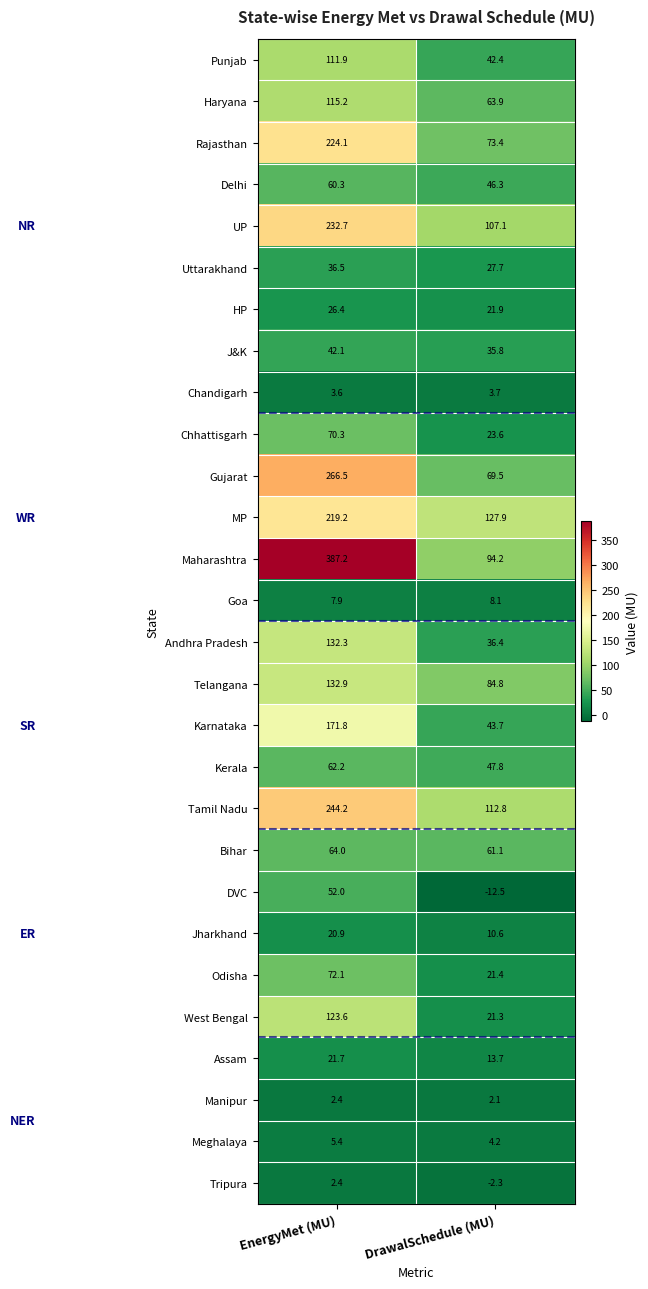

What is the difference between the highest and lowest values at DrawalSchedule (MU)?

140.4